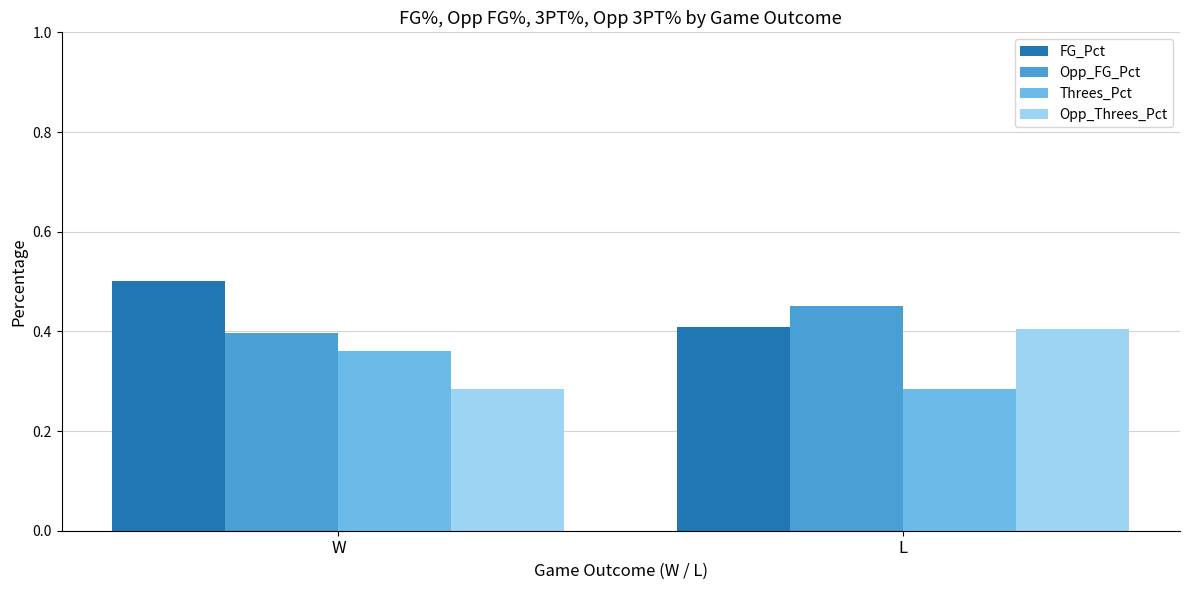

What is the sum of the FG_Pct values at W and L?

0.9